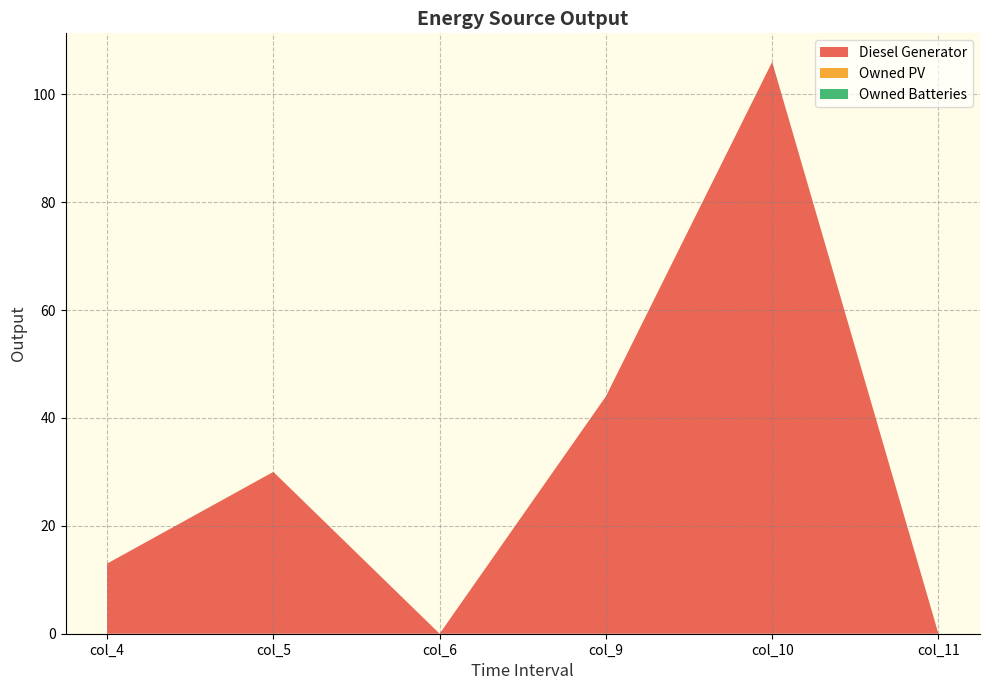

Reading left to right, what are all the values shown in this chart?

Diesel Generator: col_4=13	col_5=30	col_6=0	col_9=44	col_10=106	col_11=0
Owned PV: col_4=0	col_5=0	col_6=0	col_9=0	col_10=0	col_11=0
Owned Batteries: col_4=0	col_5=0	col_6=0	col_9=0	col_10=0	col_11=0